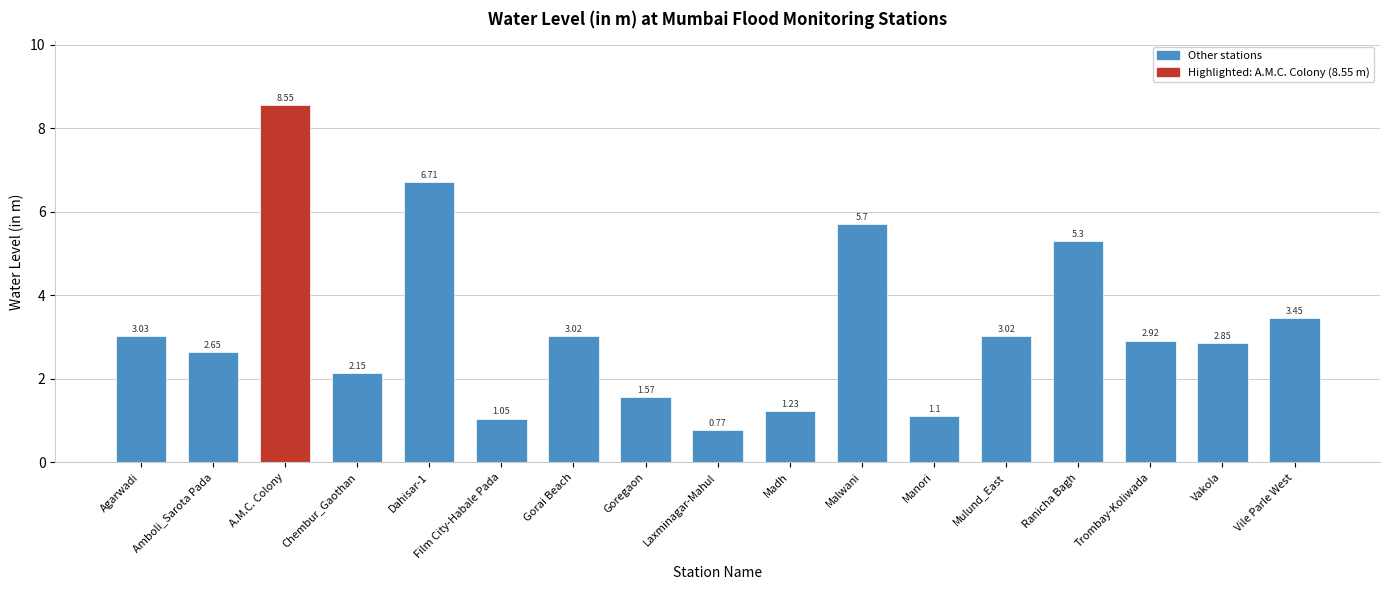

What is the label of the 10th bar from the left?

Madh